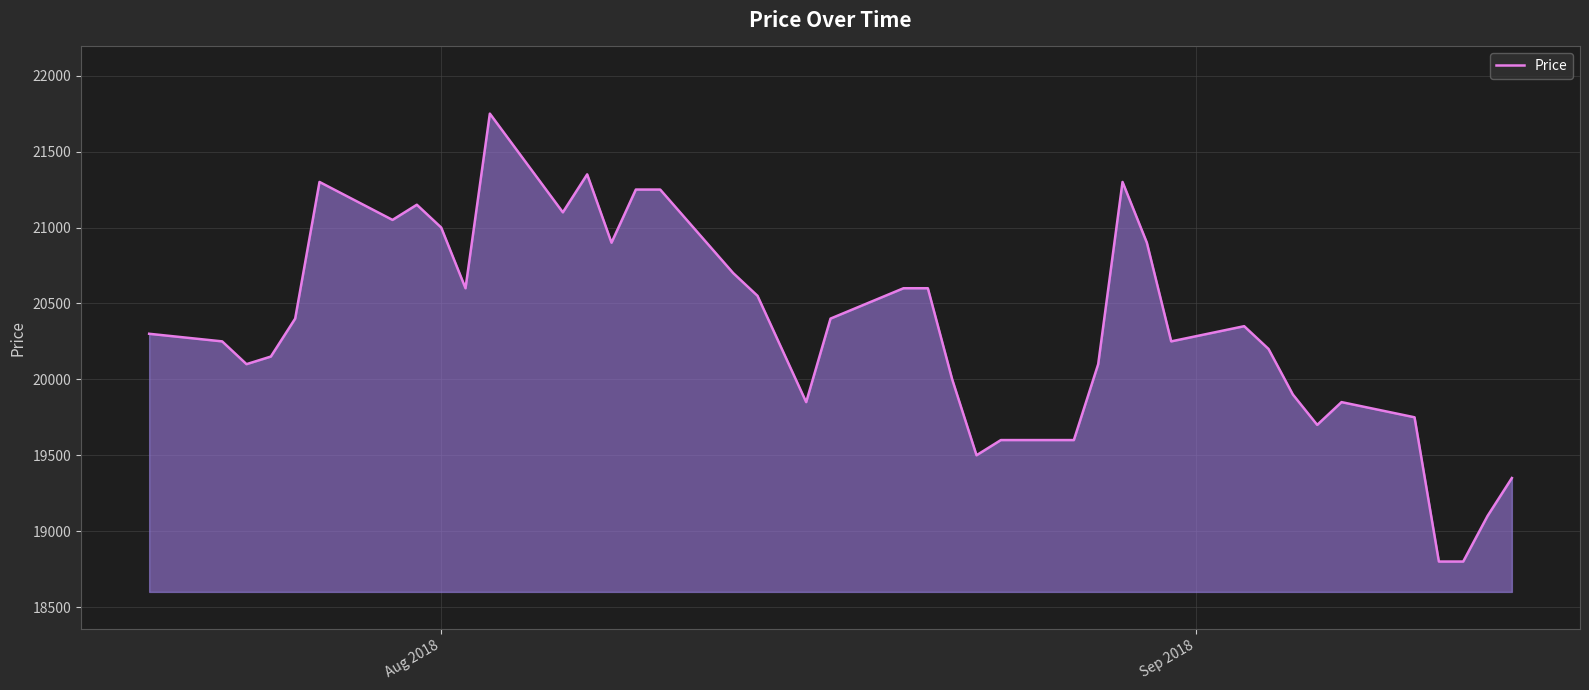

What is the smallest value displayed?

18800